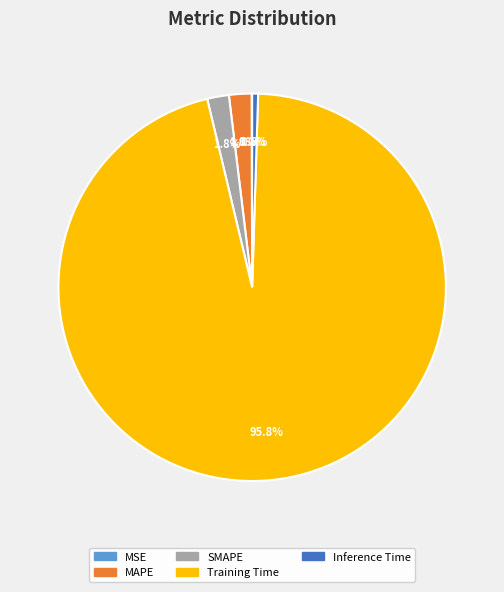

Is there a majority slice in this chart?

Yes